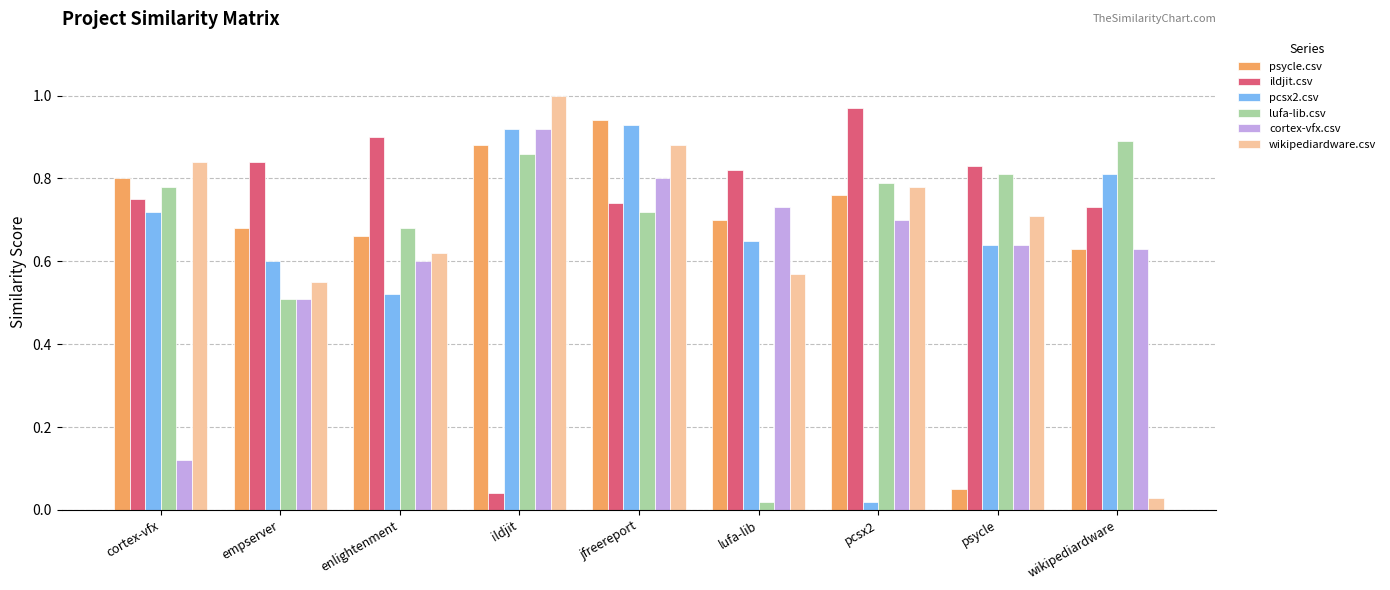

What is the label of the 6th bar from the right?

ildjit